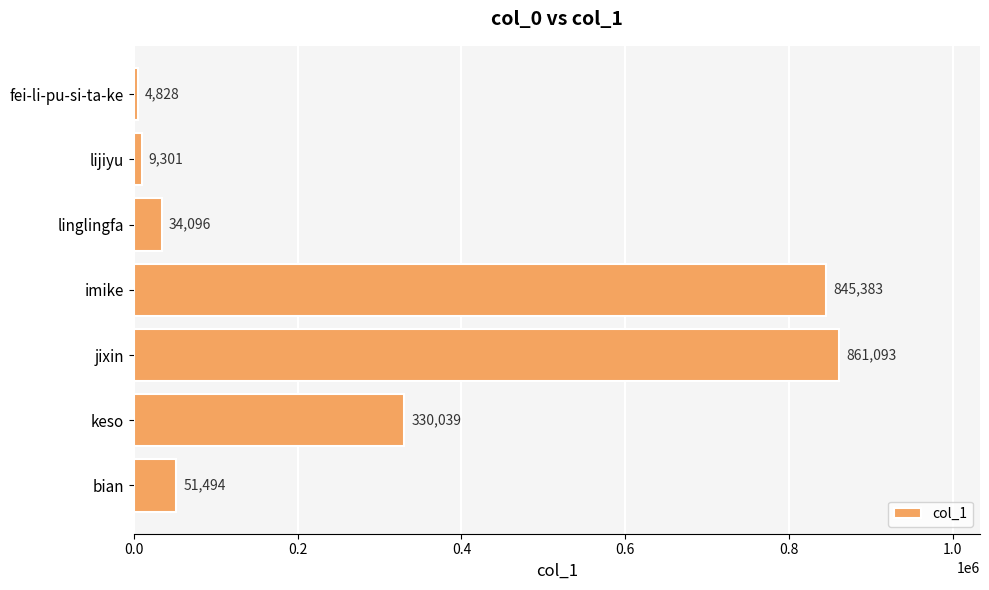

Reading top to bottom, extract all data points from this chart.

4828	9301	34096	845383	861093	330039	51494